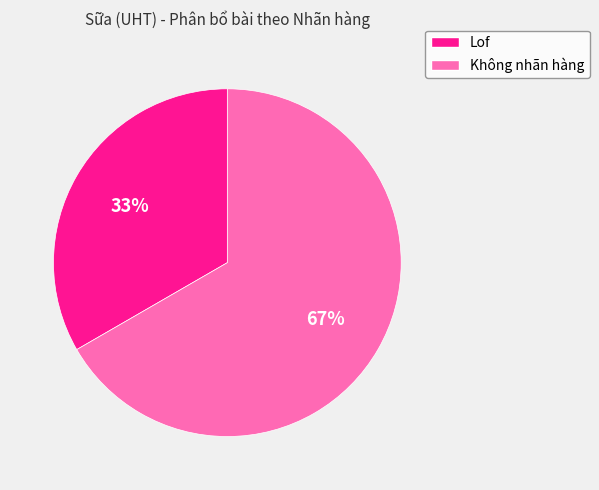

Is it true that Lof is 45% of the pie?

False